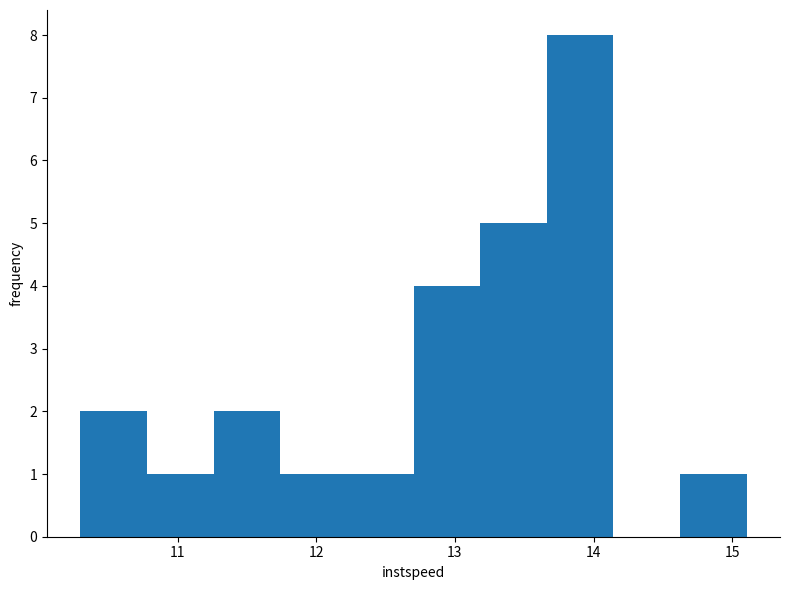

Reading left to right, transcribe this chart: for each bar, give the range it covers on the x-axis and its height. Neither the bar edges nor the heights are printed on the chart, so give them approximately, as read against the axes.

10.3 to 10.8: 2
10.8 to 11.3: 1
11.3 to 11.7: 2
11.7 to 12.2: 1
12.2 to 12.7: 1
12.7 to 13.2: 4
13.2 to 13.7: 5
13.7 to 14.1: 8
14.1 to 14.6: 0
14.6 to 15.1: 1